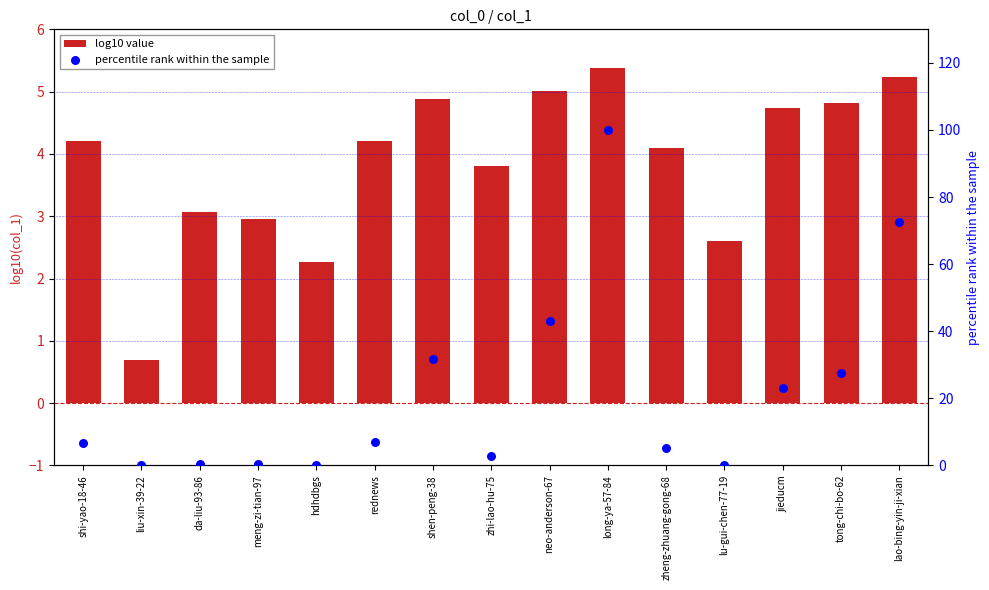

At how many categories does at least one series exceed 3?

11